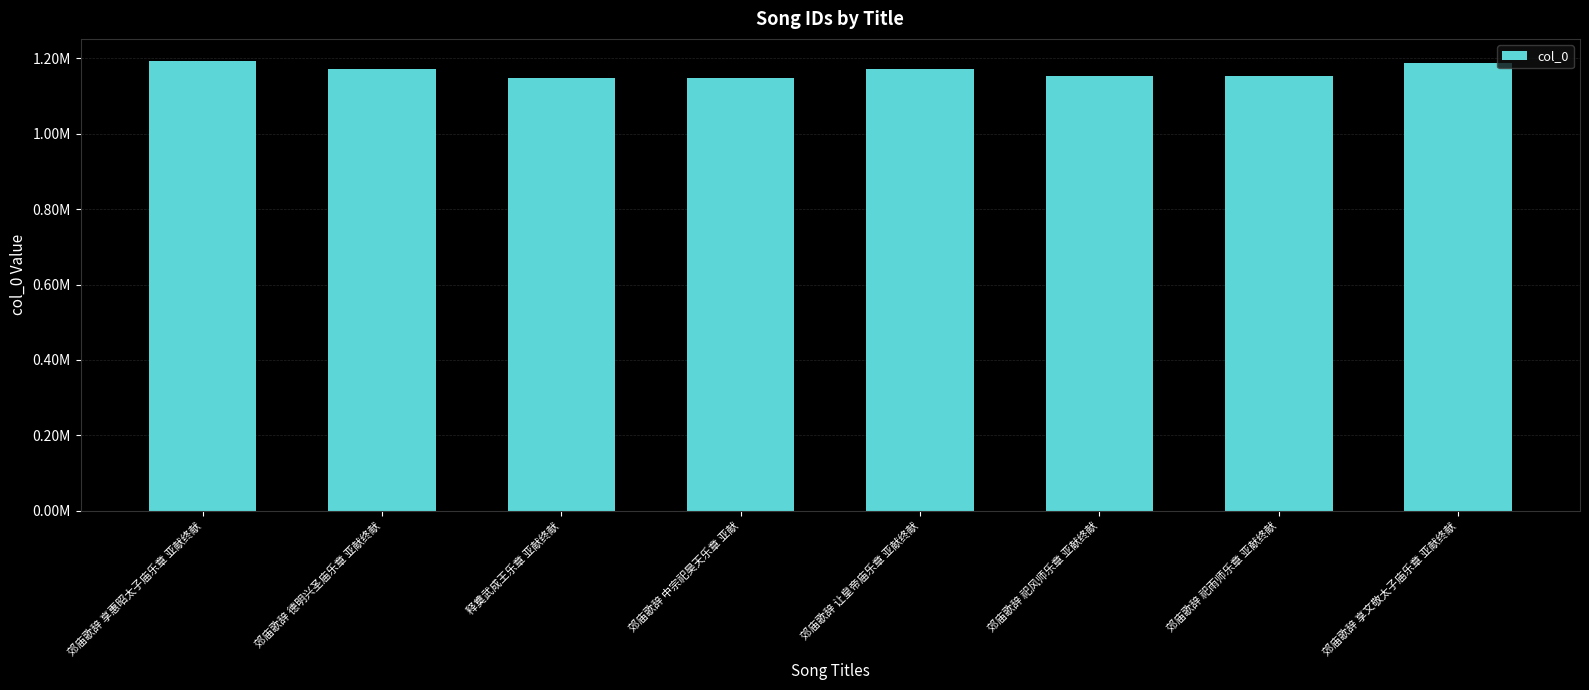

True or false: the data shows 1723327 at 释奠武成王乐章 亚献终献.

False